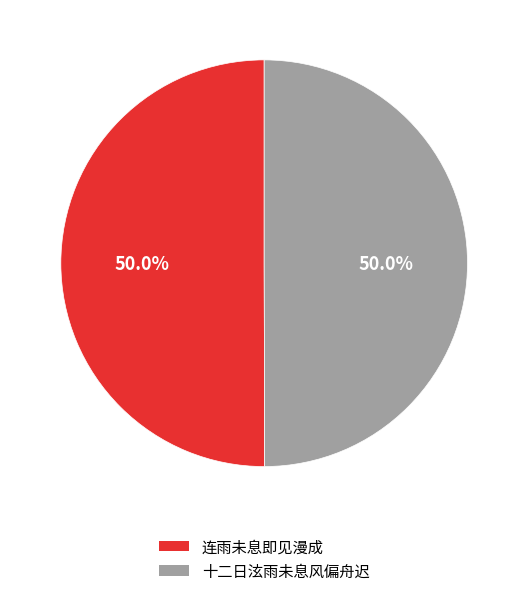

How many segments does this pie chart have?

2